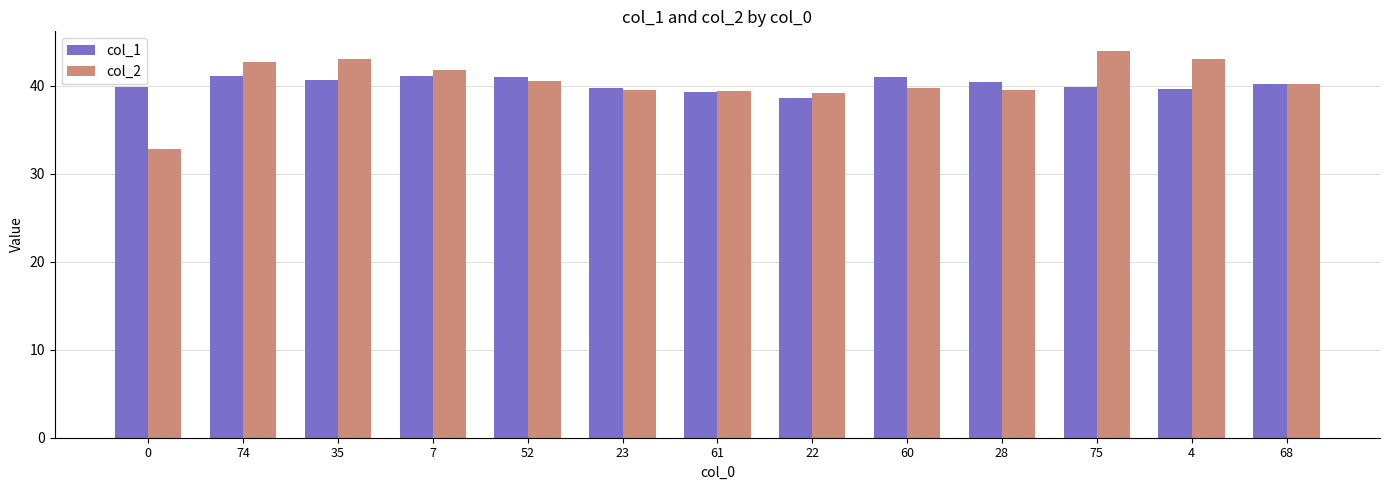

The value of col_2 at 28 is 58.8. True or false?

False